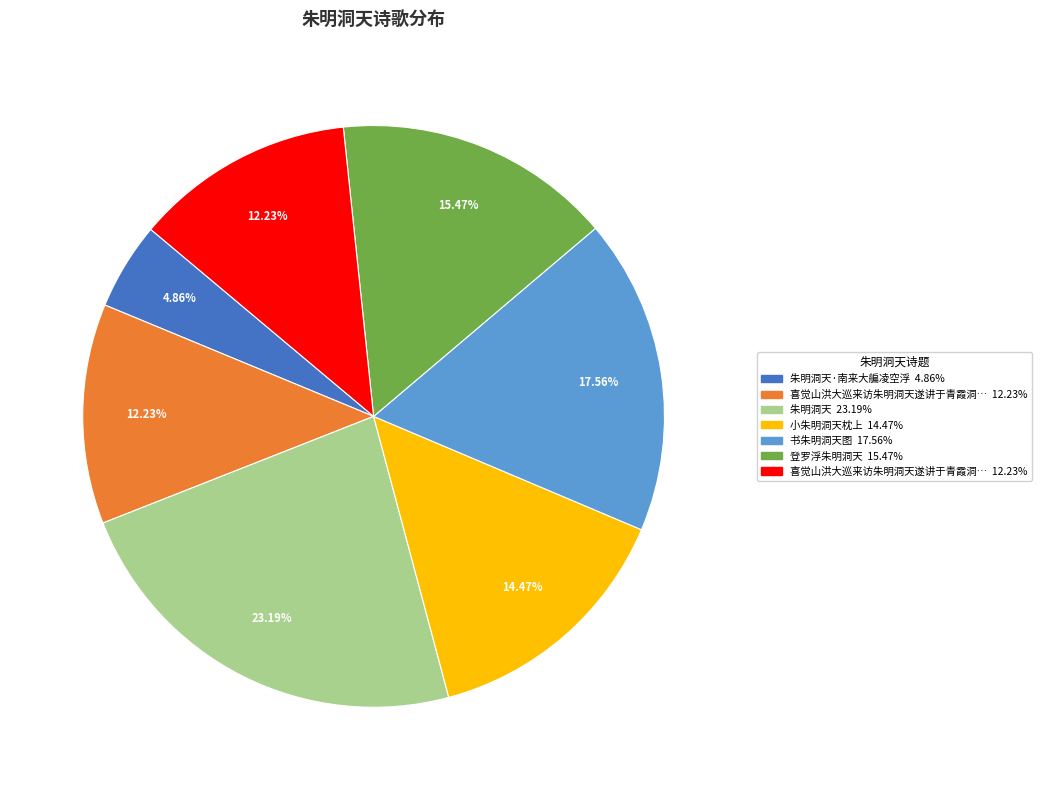

Is there a majority slice in this chart?

No